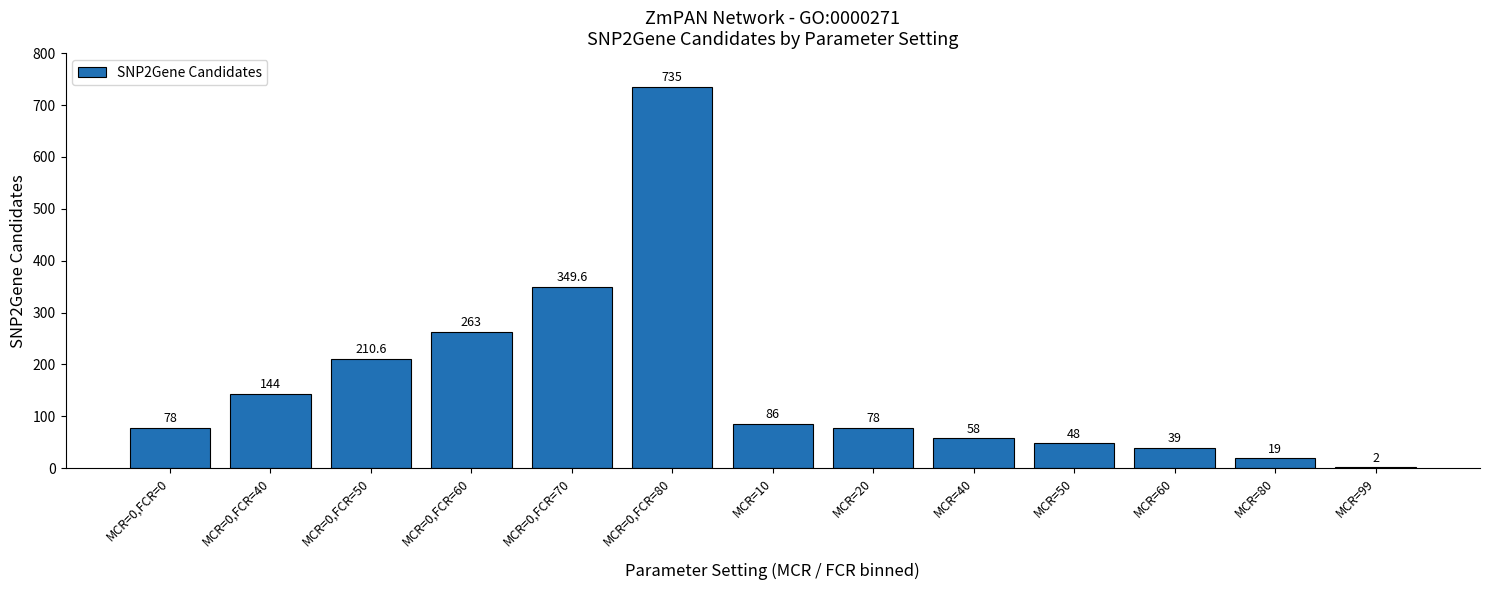

What is the ratio of the value at MCR=80 to the value at MCR=10?

0.2